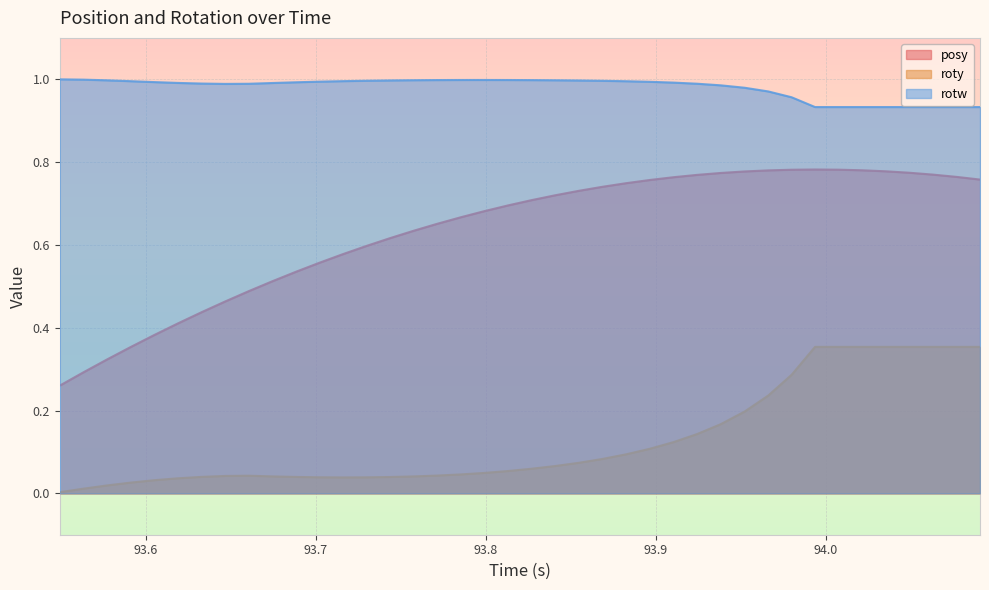

Which series has the largest range (max minus min)?

posy